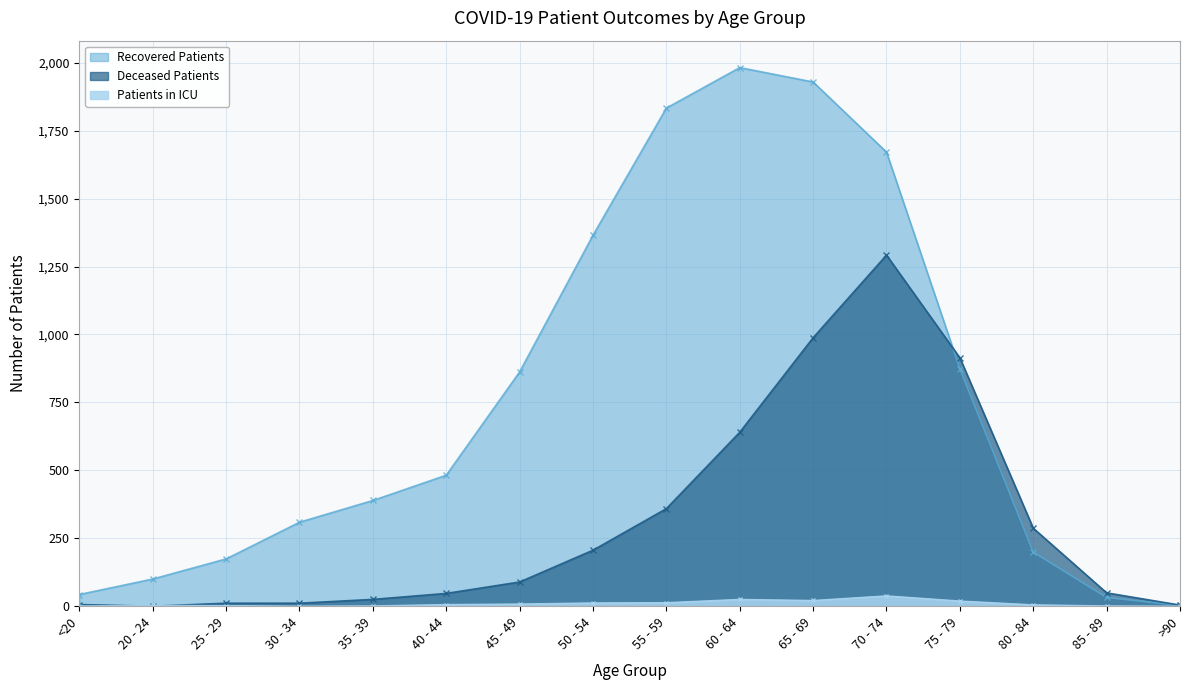

At which category does Deceased Patients reach its first local valley?

20 - 24